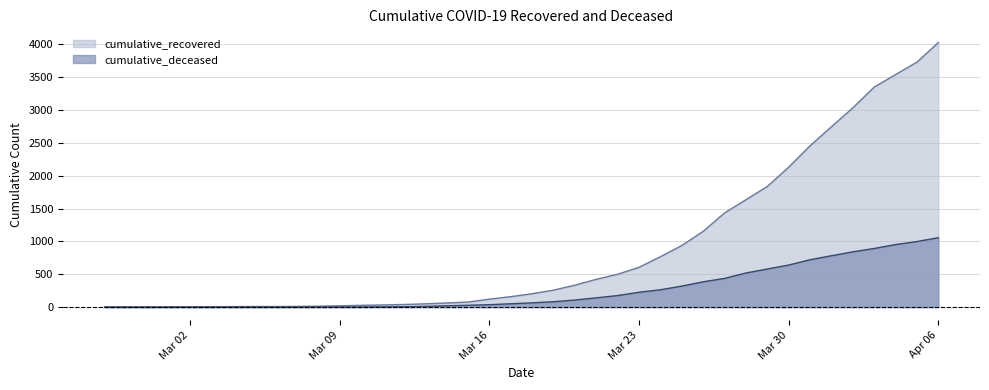

What is the value of the cumulative_recovered point at the 18th from the left?

77